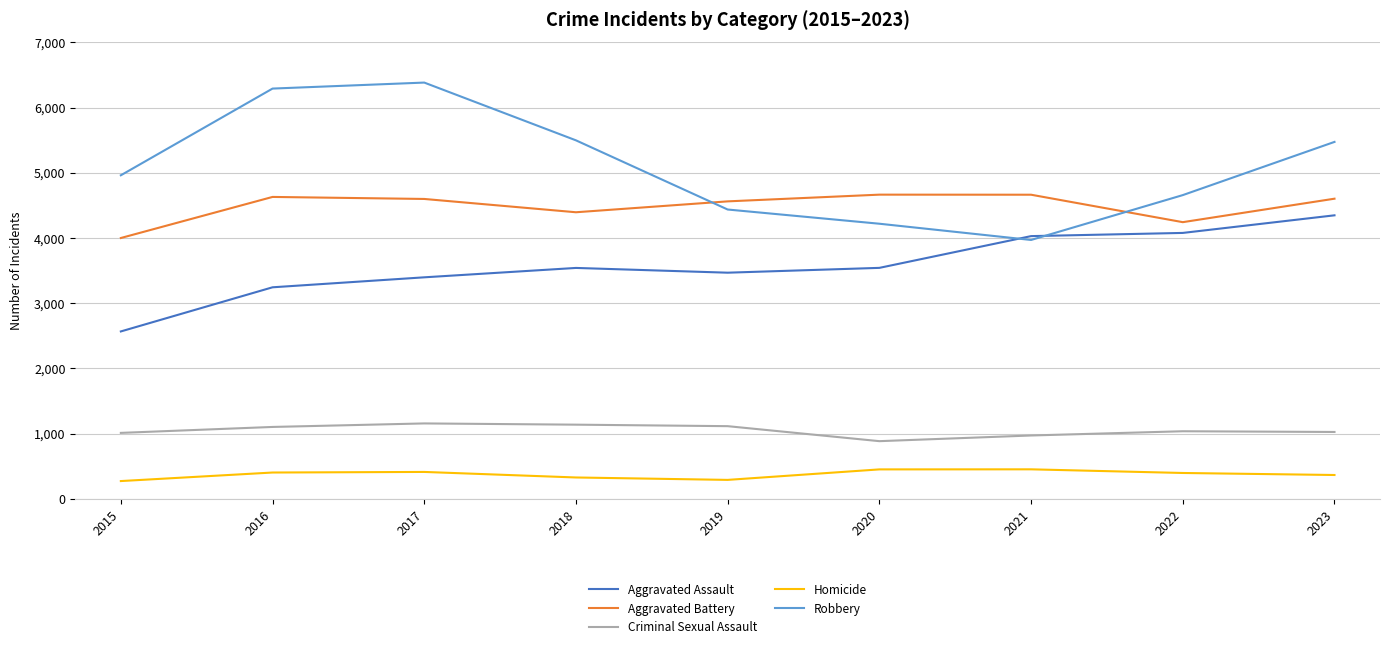

Rank the series at 2018 from lowest to highest value.

Homicide, Criminal Sexual Assault, Aggravated Assault, Aggravated Battery, Robbery